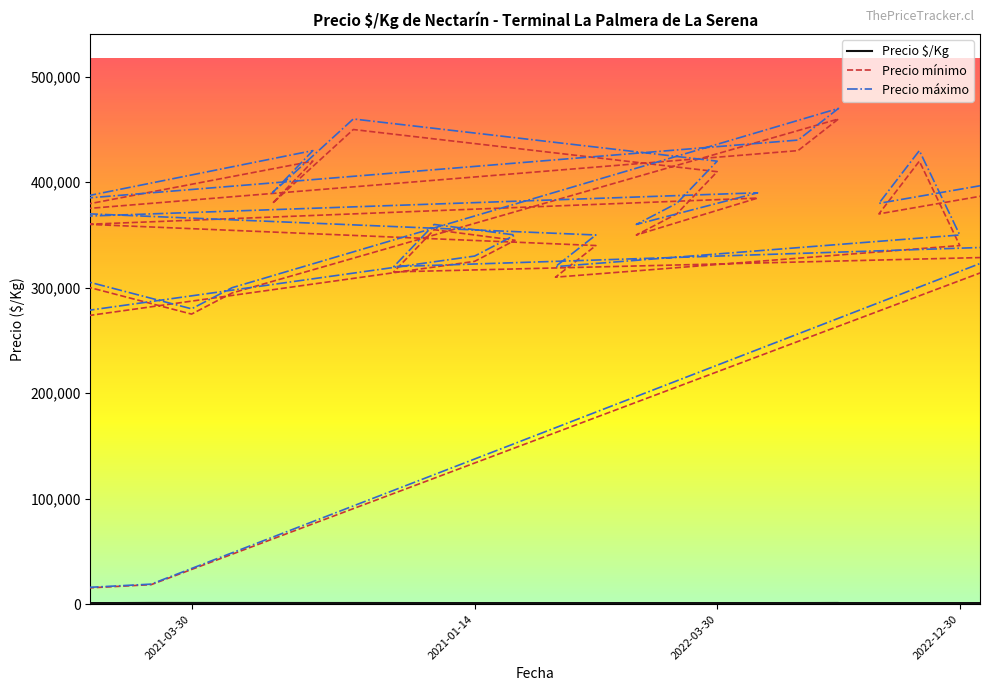

What is the difference between the maximum and minimum values in the Precio máximo series?

455000